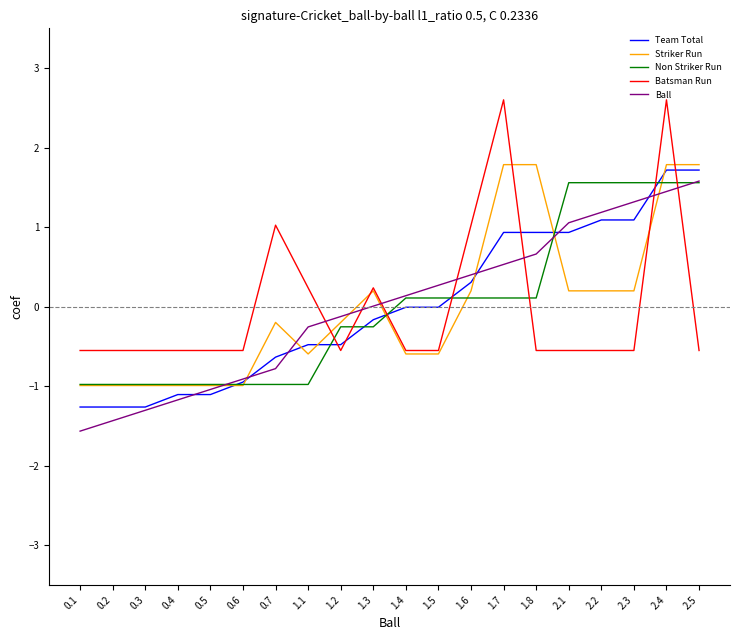

What position from the left is 1.2?

9